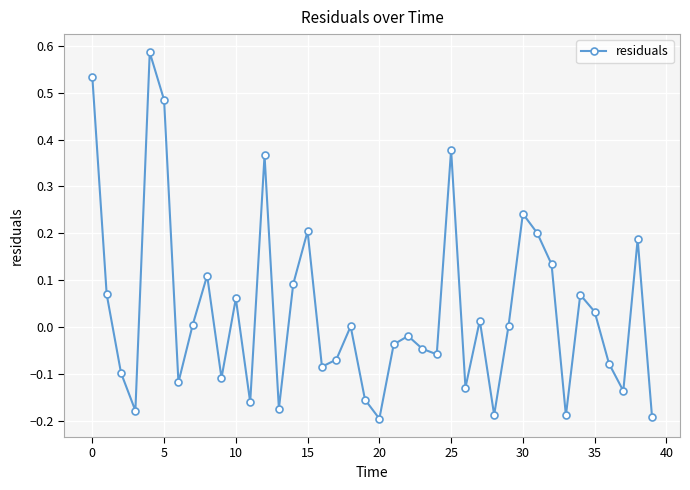

What is the difference between the second highest and minimum values?

0.7